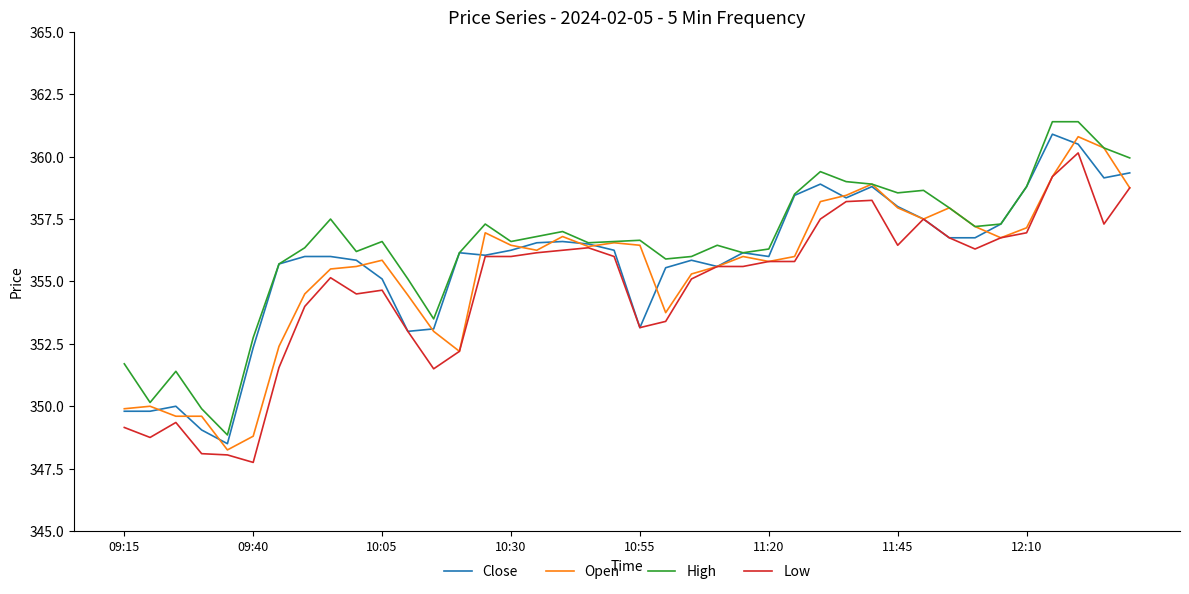

What is the minimum value shown in the chart?

347.8